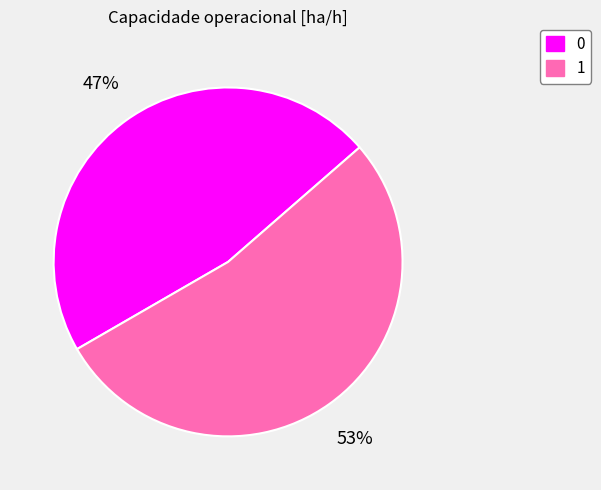

Count the number of slices in the pie.

2